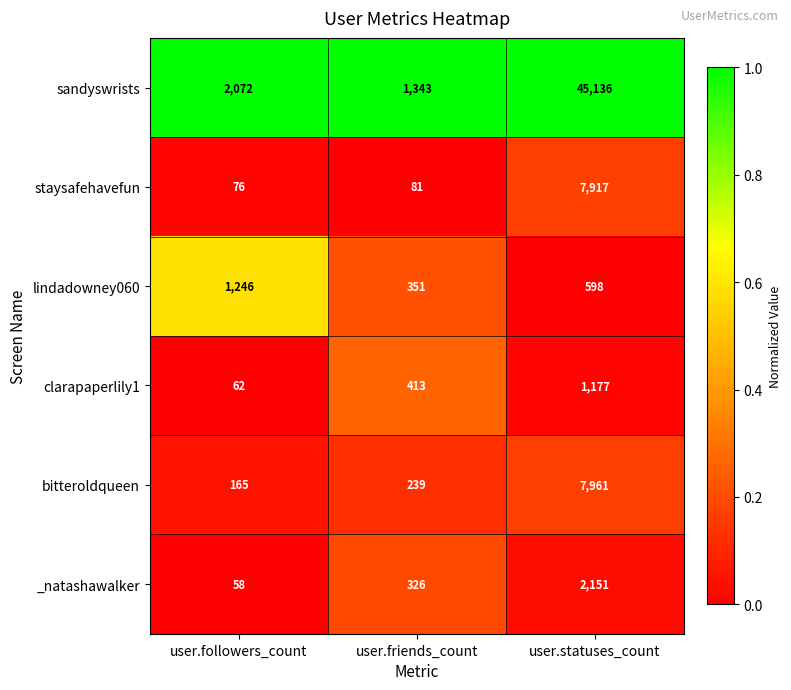

Which series has the largest total across all categories?

sandyswrists